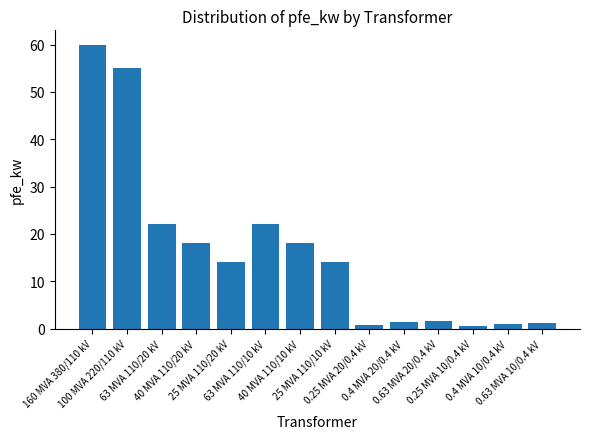

How many bars are there in total?

14